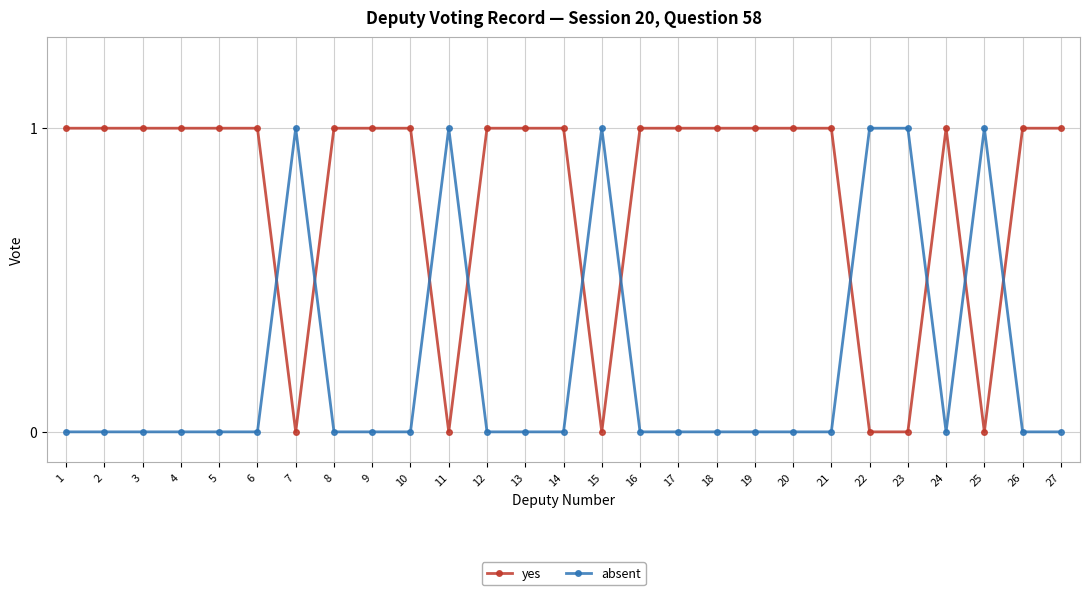

Reading left to right, list all the values displayed in this chart.

yes: 1	1	1	1	1	1	0	1	1	1	0	1	1	1	0	1	1	1	1	1	1	0	0	1	0	1	1
absent: 0	0	0	0	0	0	1	0	0	0	1	0	0	0	1	0	0	0	0	0	0	1	1	0	1	0	0